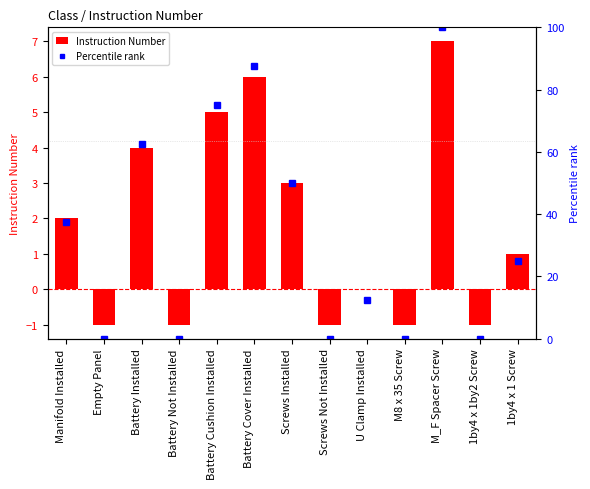

Does the chart contain stacked bars?

No